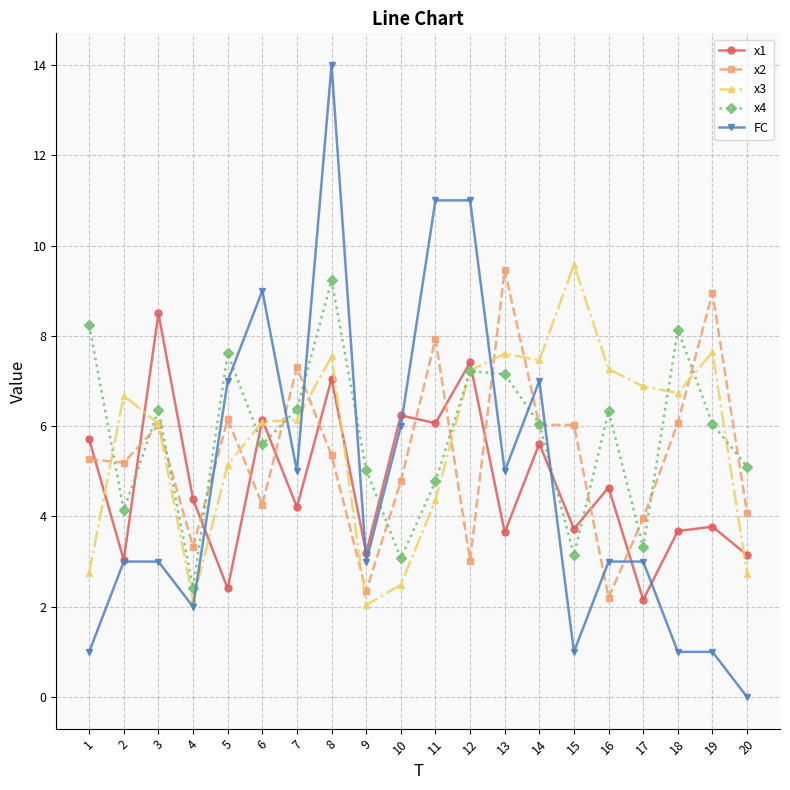

At which category is the sum across all series the highest?

8